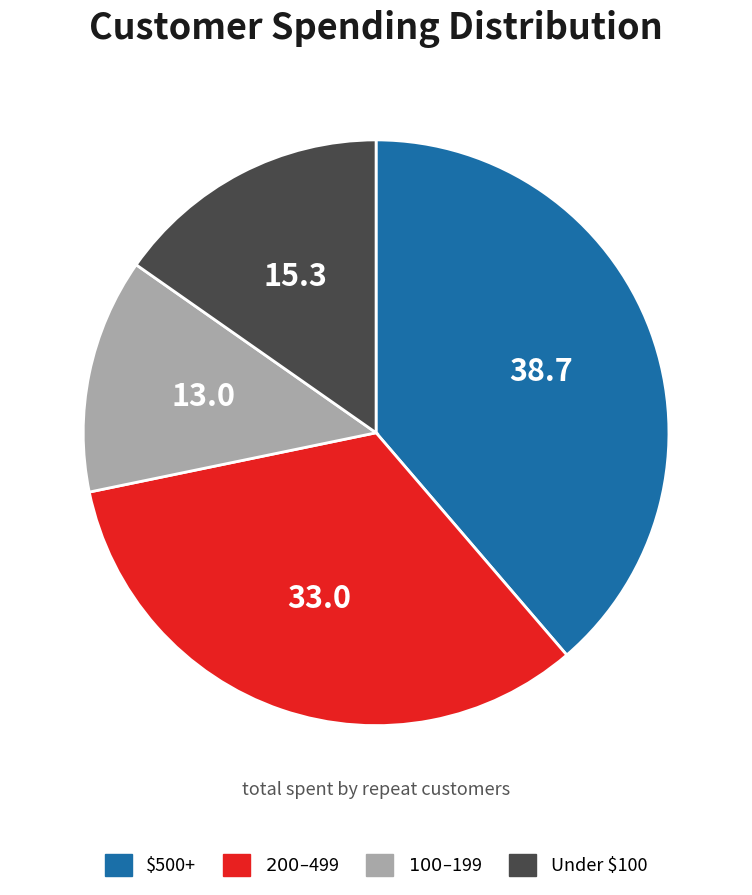

Does any single category account for the majority?

No